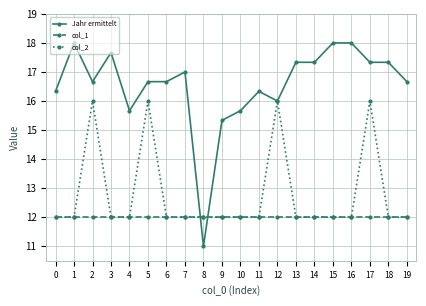

What is the smallest value displayed?

11.0